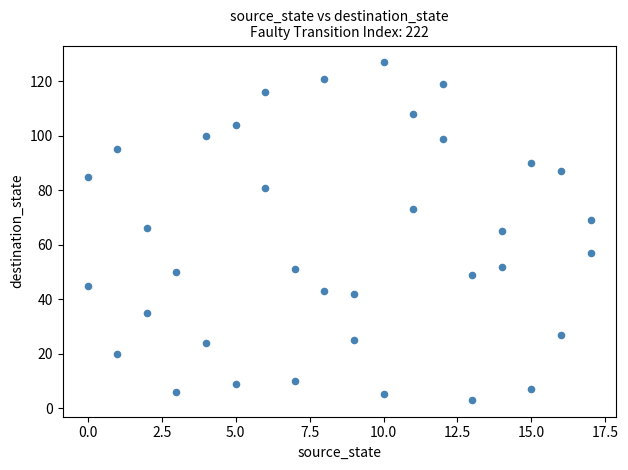

What is the range of X values (max minus min)?

17